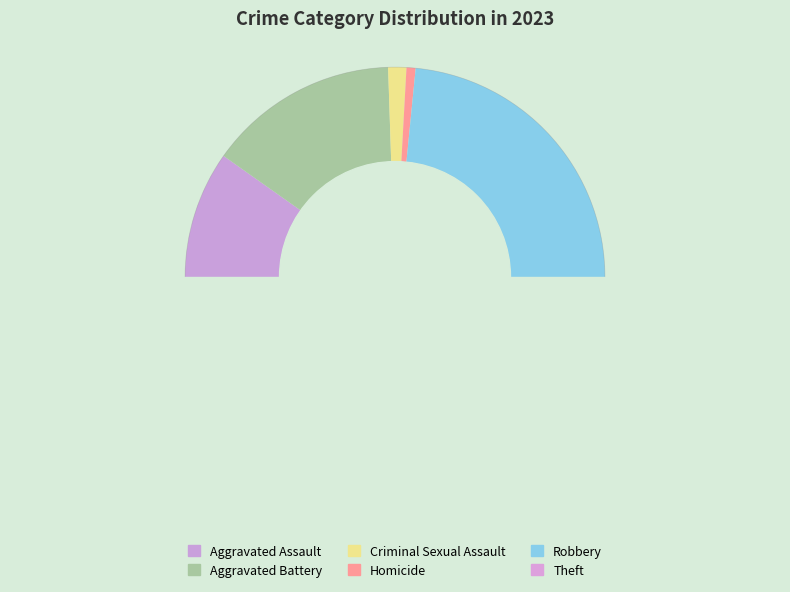

Rank the categories by value from lowest to highest.

Homicide, Criminal Sexual Assault, Aggravated Assault, Aggravated Battery, Robbery, Theft